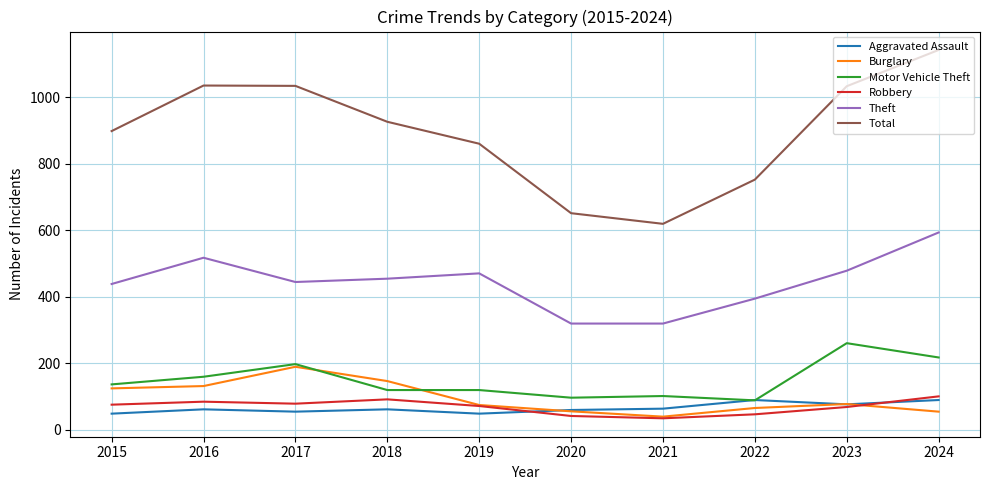

List the series in order of their peak value, highest first.

Total, Theft, Motor Vehicle Theft, Burglary, Robbery, Aggravated Assault